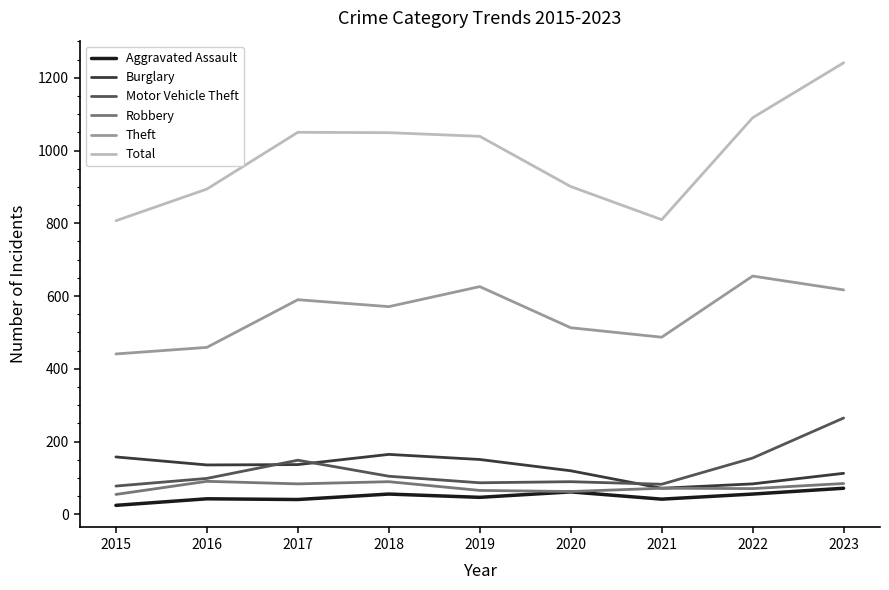

How many lines are shown in the chart?

6